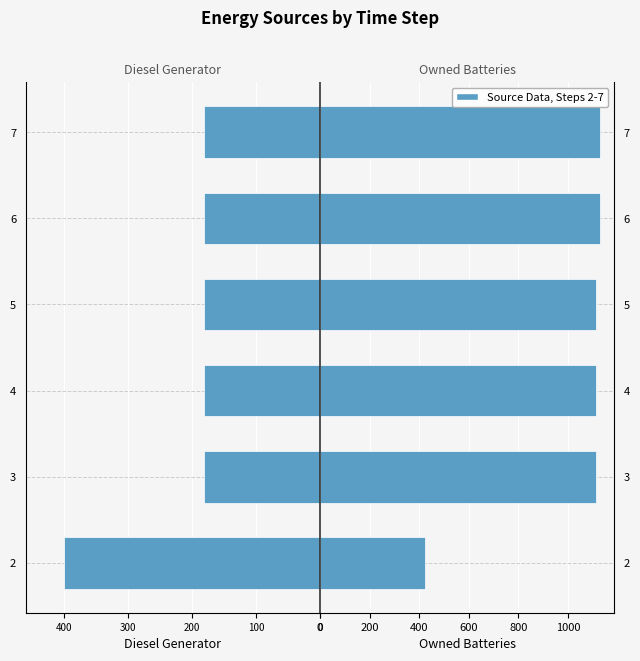

Which series has the largest total across all categories?

Owned Batteries